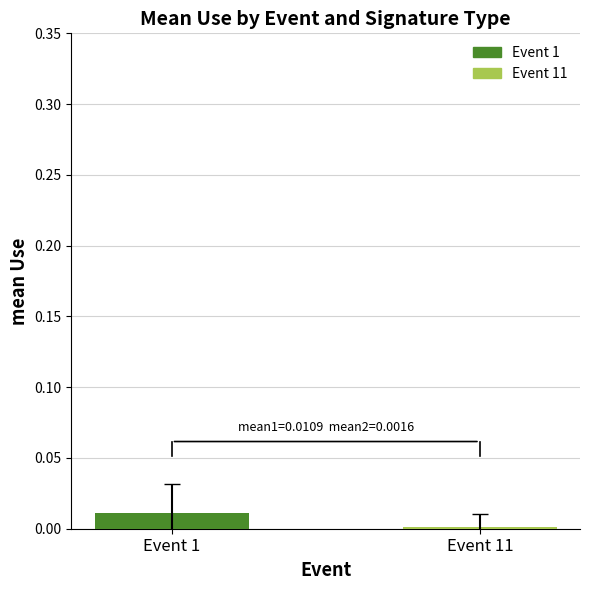

How many values are between 0 and 1?

2